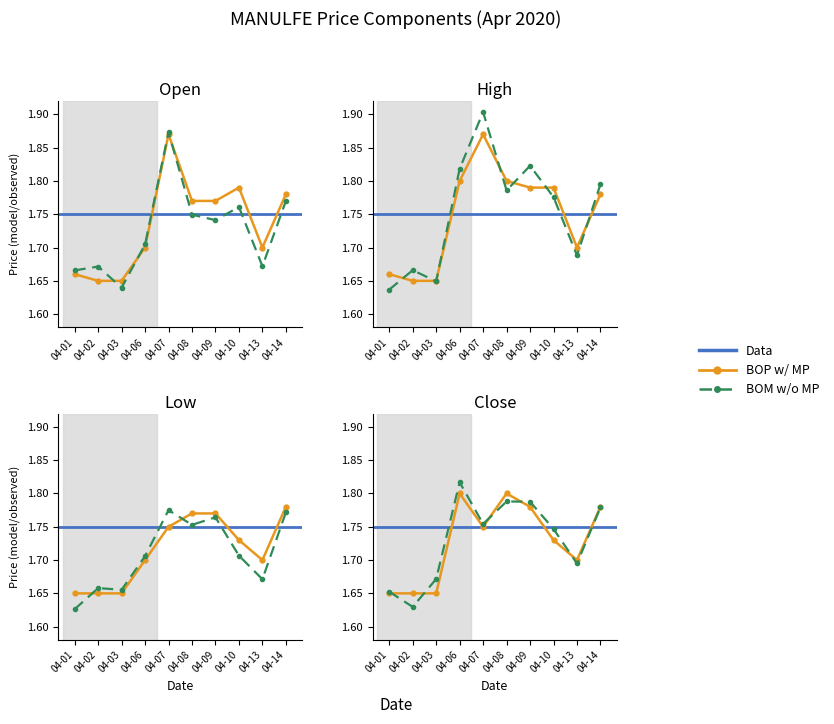

Is it true that open equals 0.9 at 2020-04-07?

False